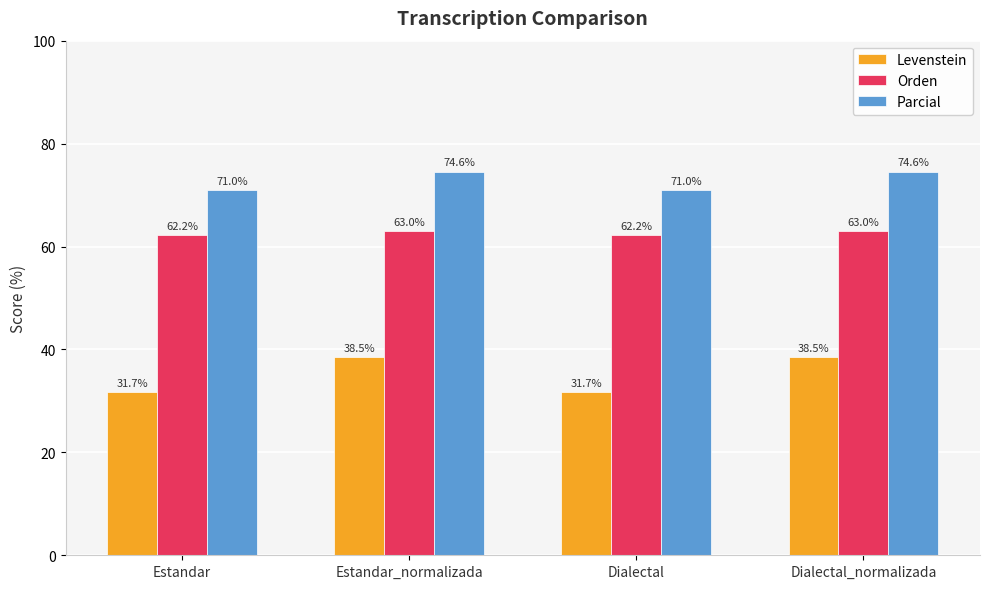

How many bars are there in each group?

3